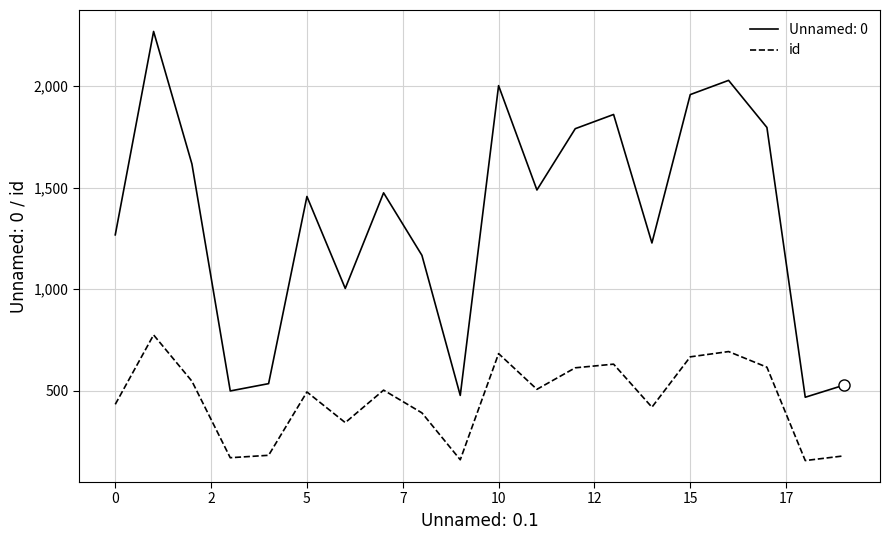

List the series in order of their overall mean, highest first.

Unnamed: 0, id